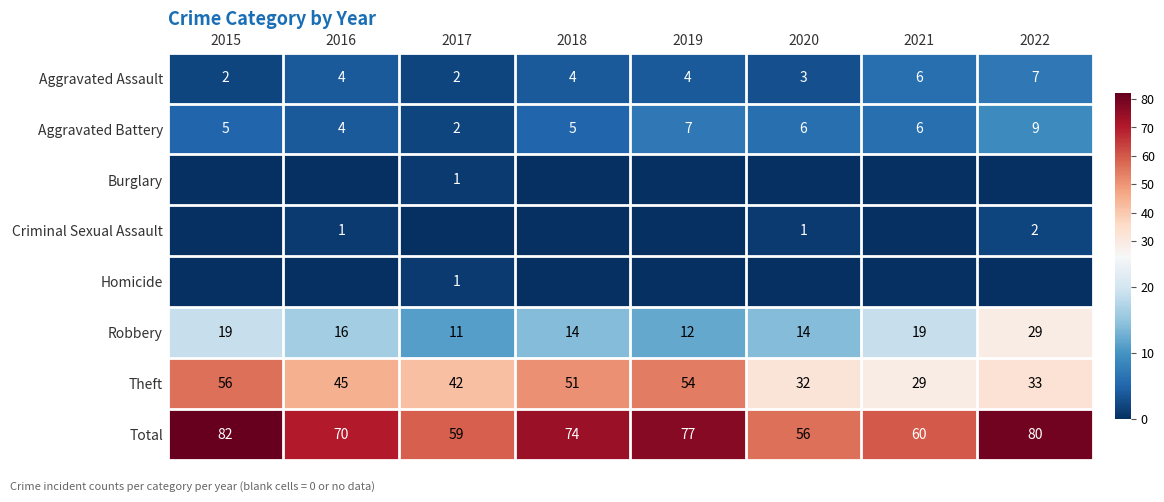

What value does the Theft series have at 2016, to the nearest 5?

45